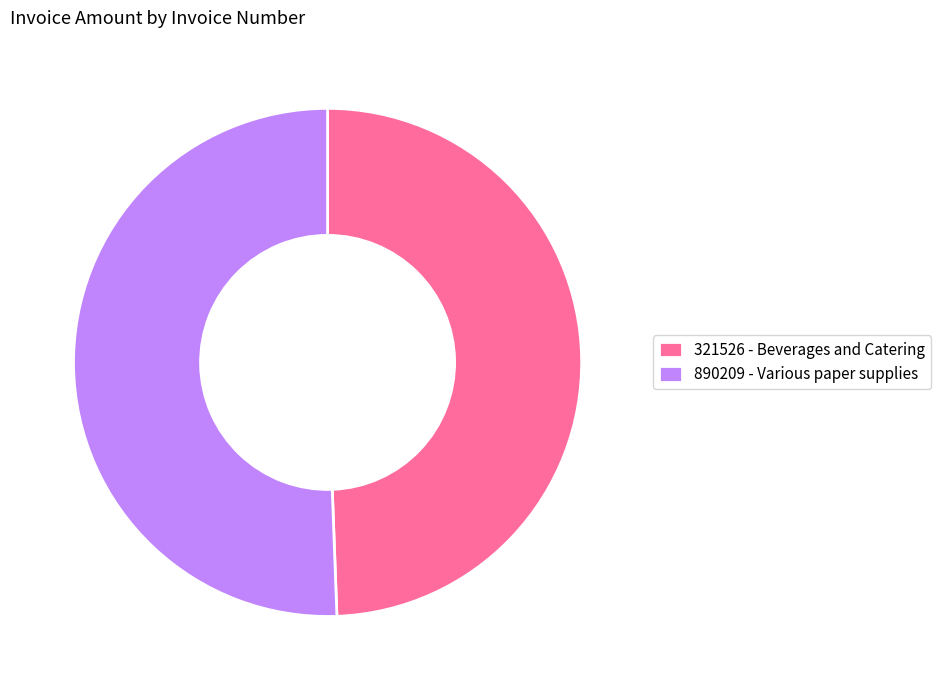

The 321526 - Beverages and Catering slice represents 35% of the pie. True or false?

False